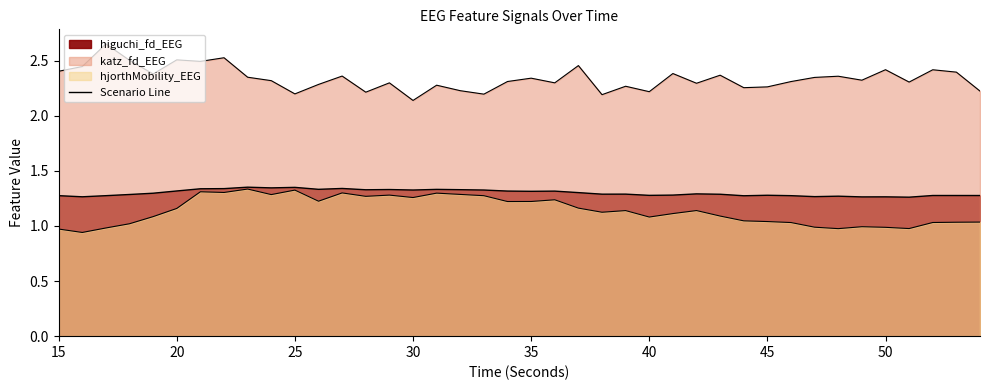

True or false: hjorthMobility_EEG has a value of 0.6 at 22.

False